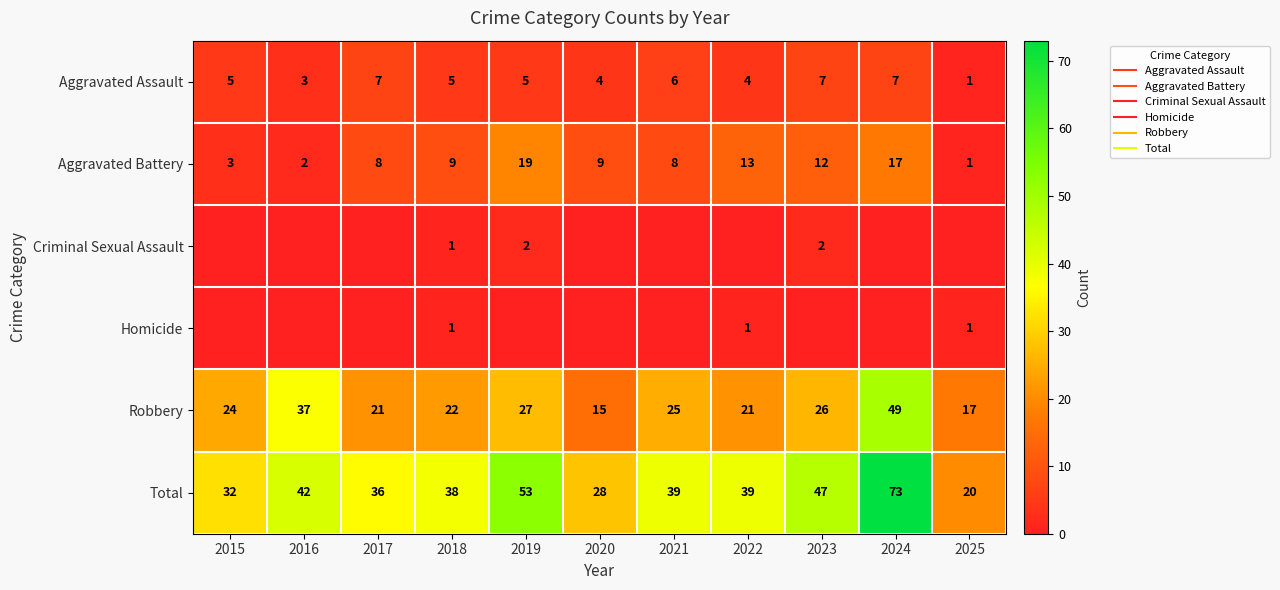

How many distinct data groups are displayed?

6